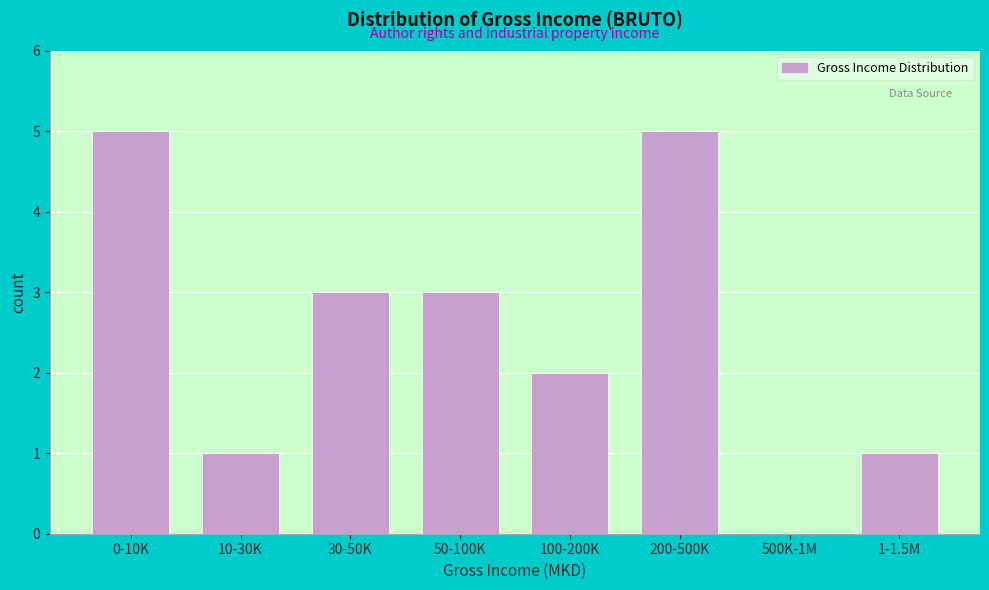

Reading left to right, transcribe all the data shown in this chart.

0-10K=5	10-30K=1	30-50K=3	50-100K=3	100-200K=2	200-500K=5	500K-1M=0	1-1.5M=1